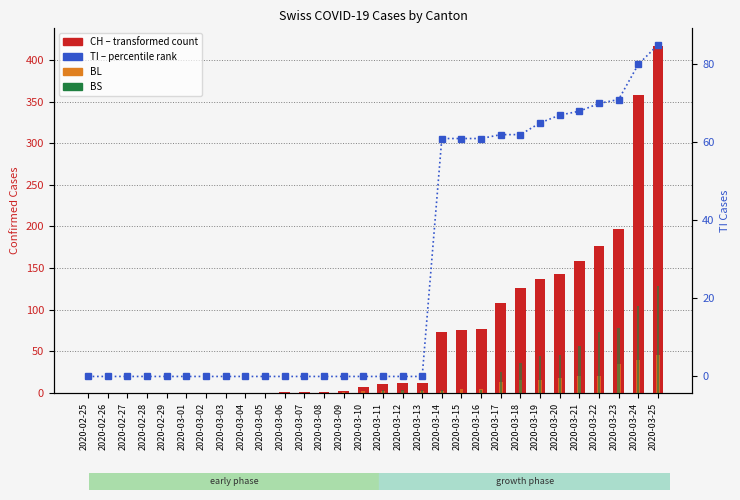

True or false: TI has a value of 71 at 2020-03-23.

True